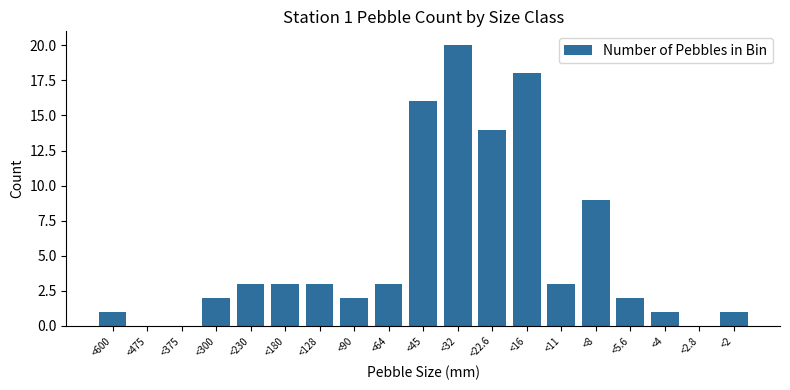

Reading left to right, list all the values displayed in this chart.

1	0	0	2	3	3	3	2	3	16	20	14	18	3	9	2	1	0	1